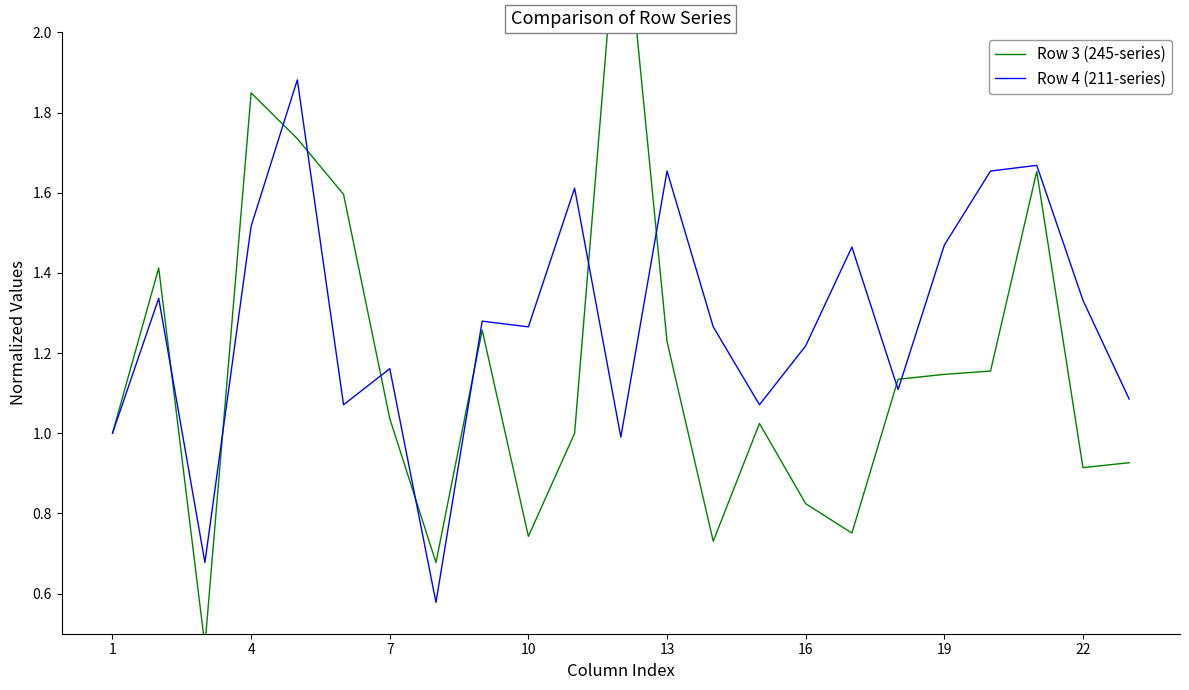

How many interior local valleys does the Row 3 (245-series) series have?

6